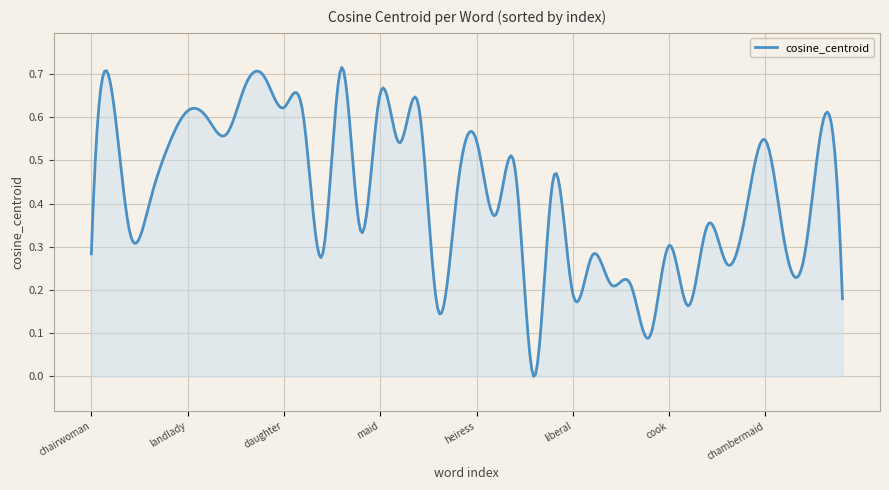

List the labels in order of value, smallest first.

spokesman, scout, pioneer, bassist, bondsman, liberal, tenor, twin, inmate, baritone, duke, headmaster, chairwoman, cook, trafficker, choirmaster, brother, hippy, nephew, dad, stepfather, boy, tigress, superwoman, duchess, wife, heiress, chambermaid, nun, granny, wench, housemaid, landlady, daughter, socialite, maid, seductress, courtesan, heroine, minx